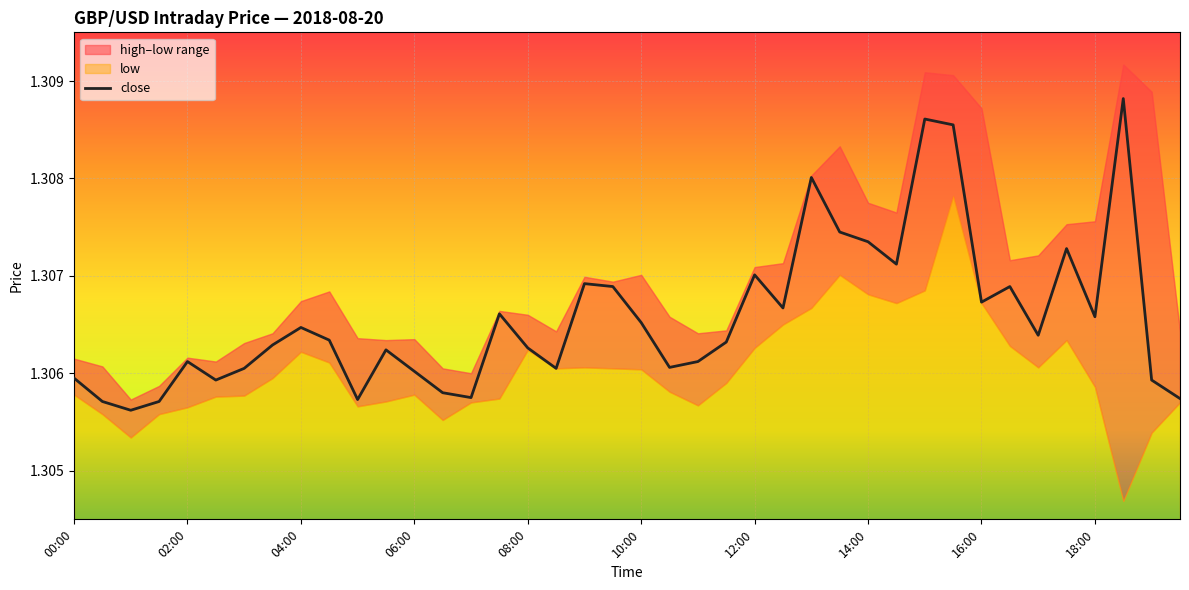

At which category does the chart reach its peak across all series?

37